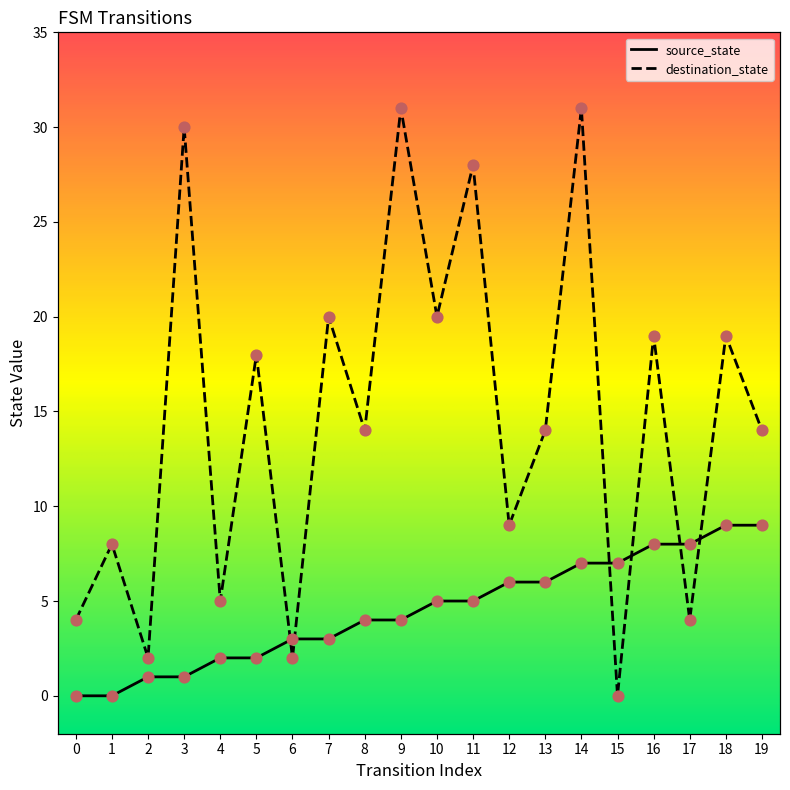

What are all the series names shown in the legend?

source_state, destination_state